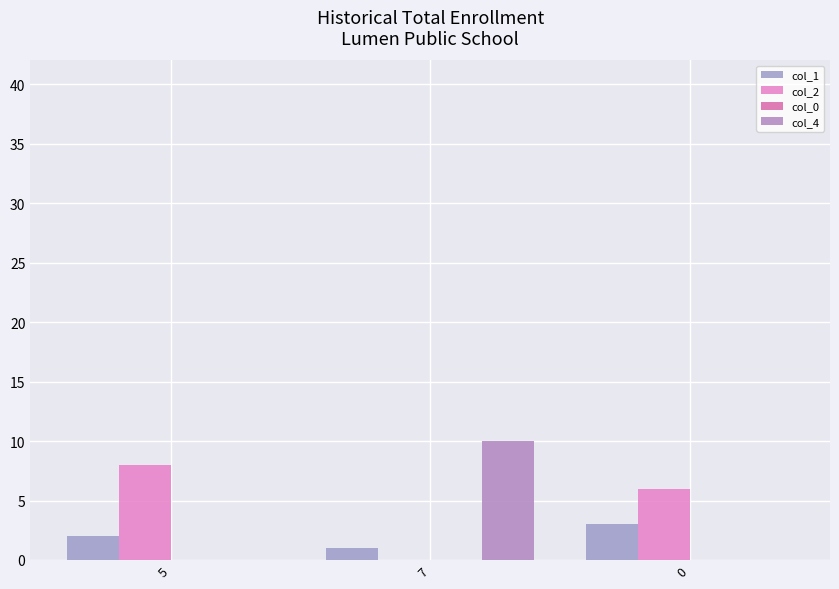

Rank the series by their maximum value, from lowest to highest.

col_0, col_1, col_2, col_4